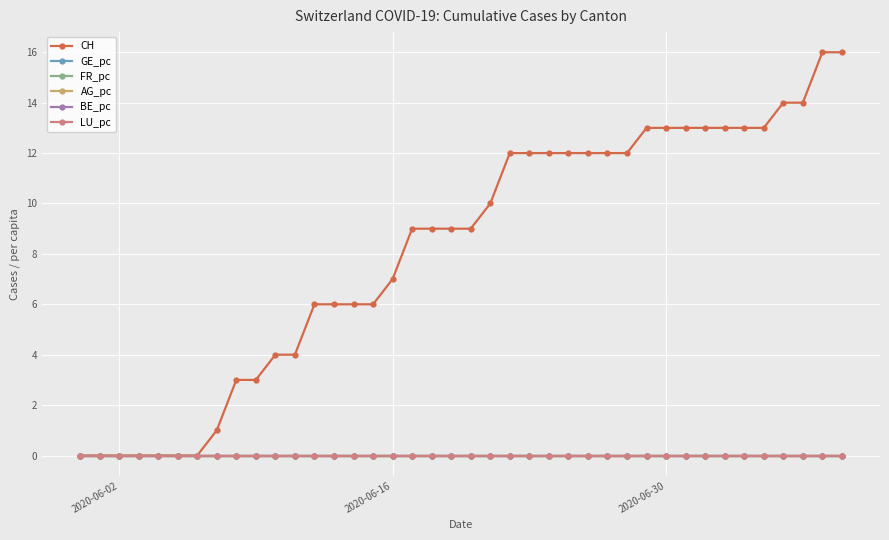

Is this an area chart (filled region under the line)?

No